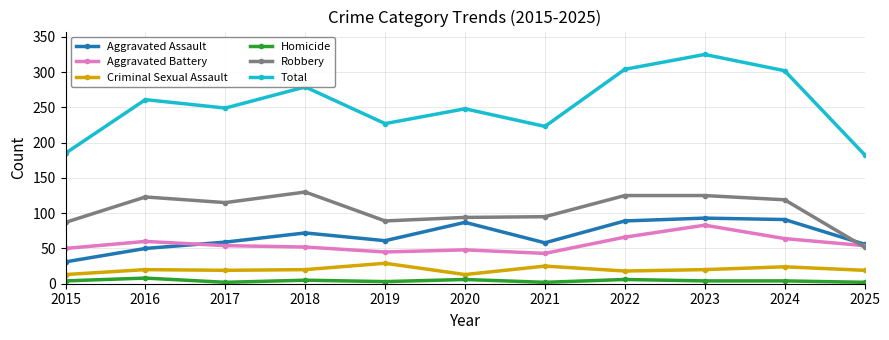

What is the value of the Aggravated Assault point at the 7th from the left?

58